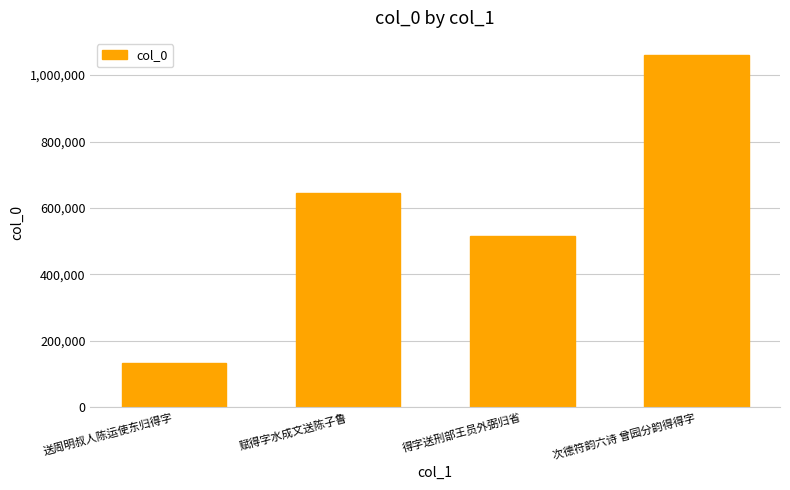

What is the smallest value displayed?

132698